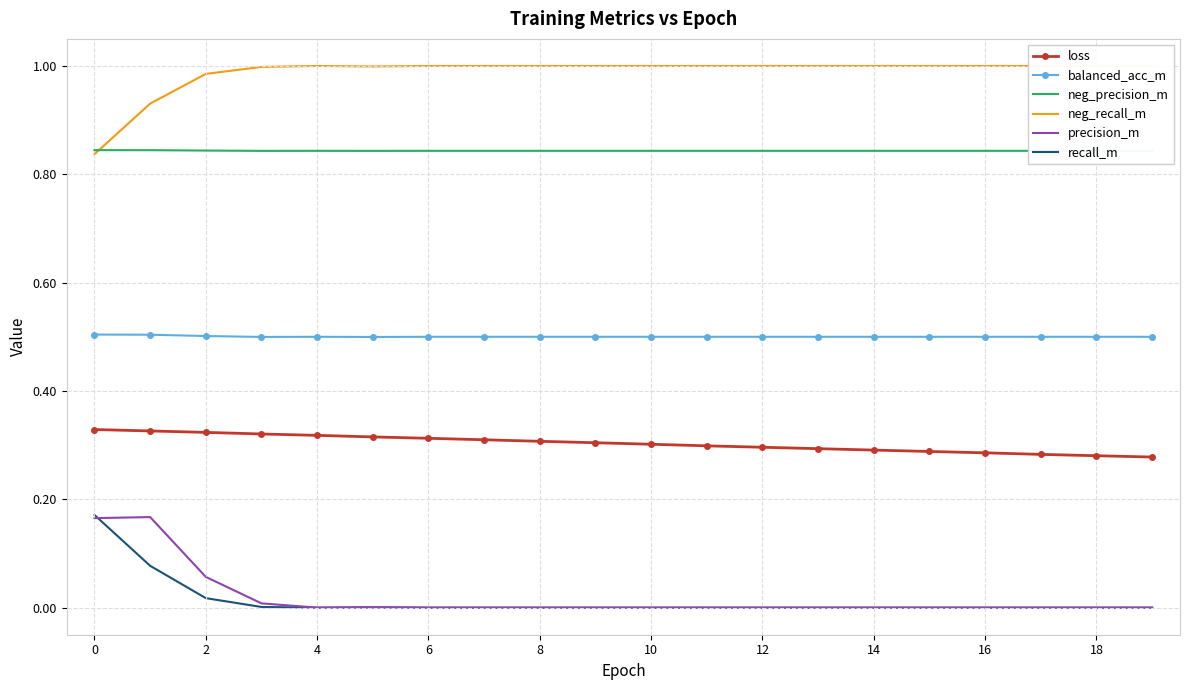

Which category has the lowest value in the loss series?

19